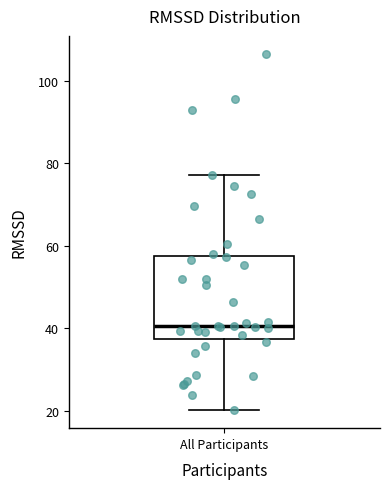

Where does the upper whisker of the box for All Participants end on the y-axis? The values are not printed on the chart, so give them approximately, as read against the axis.

78